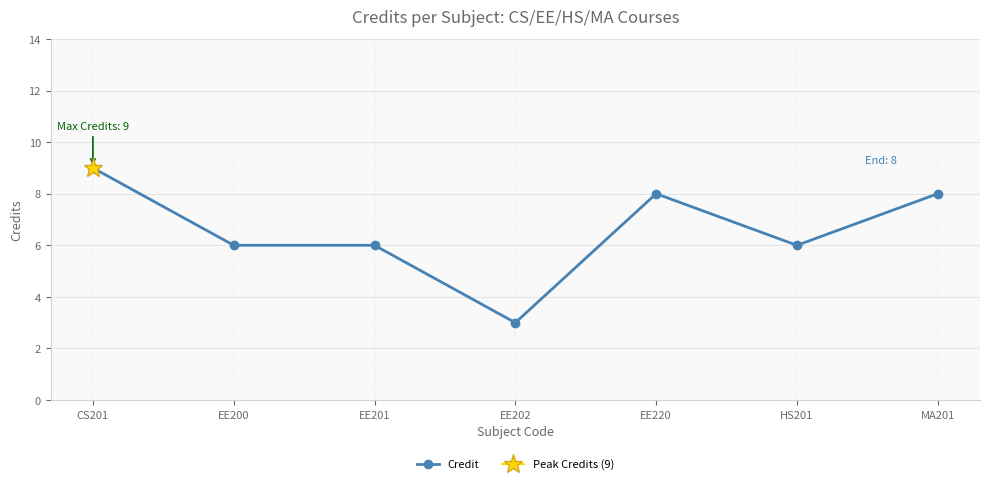

What is the value of the 7th point from the left?

8